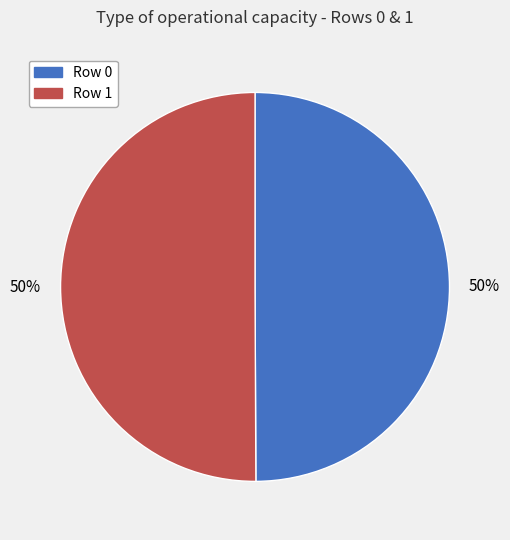

Approximately how many times larger is the value at Row 1 compared to Row 0?

1.0